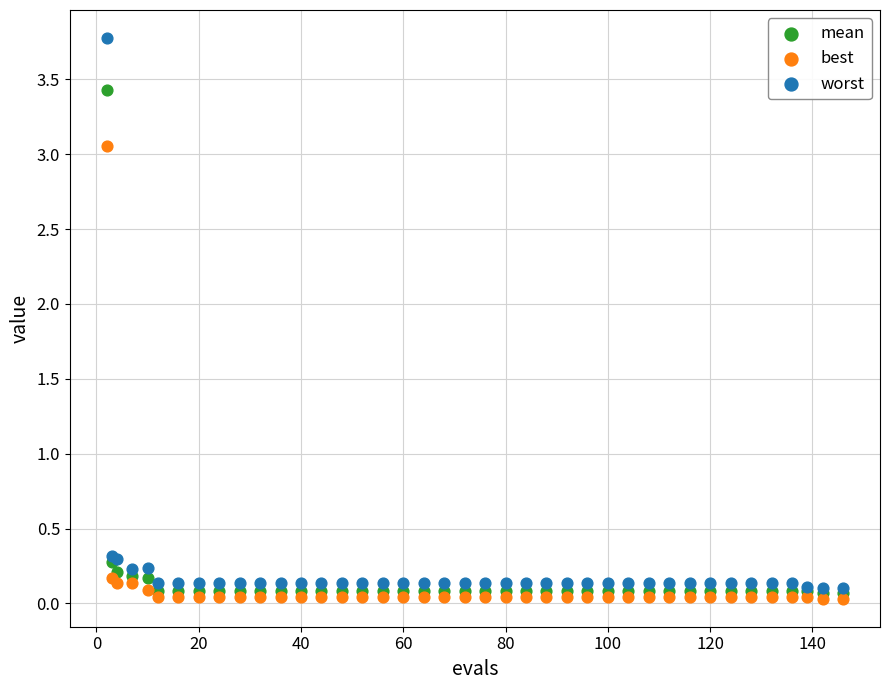

Which series has the largest Y range (max minus min)?

worst